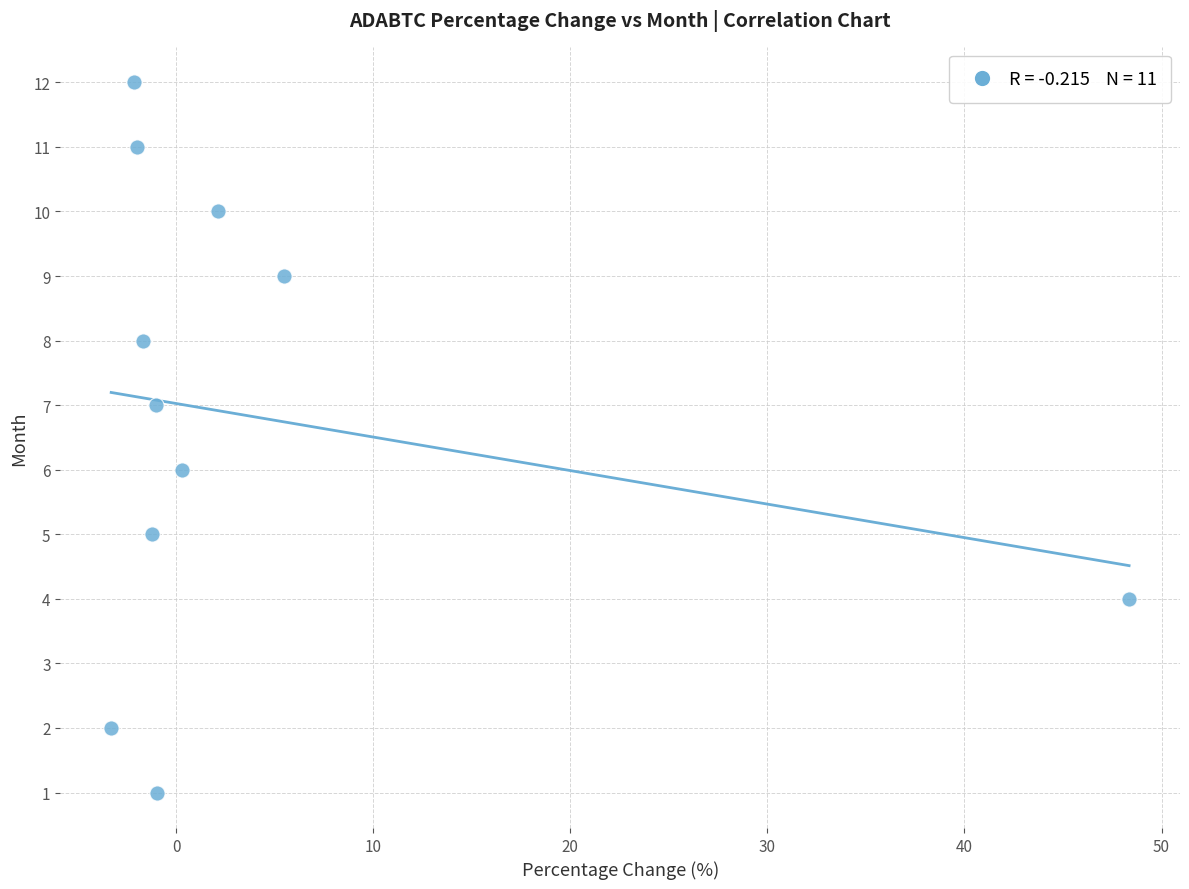

How many points are shown in the scatter plot?

11